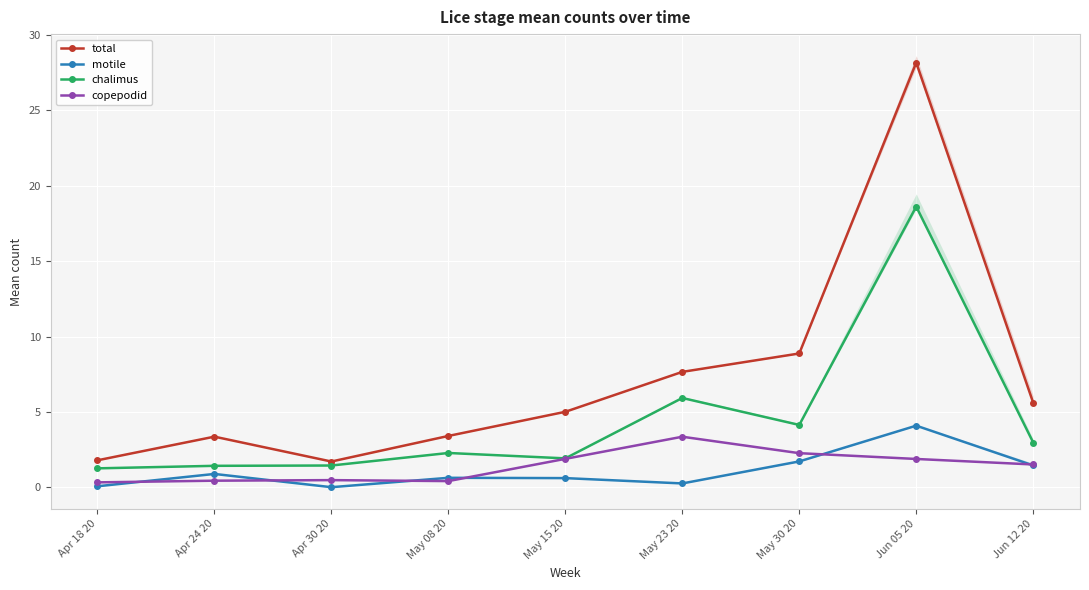

What is the total value across all series at Jun 05 20?

52.8